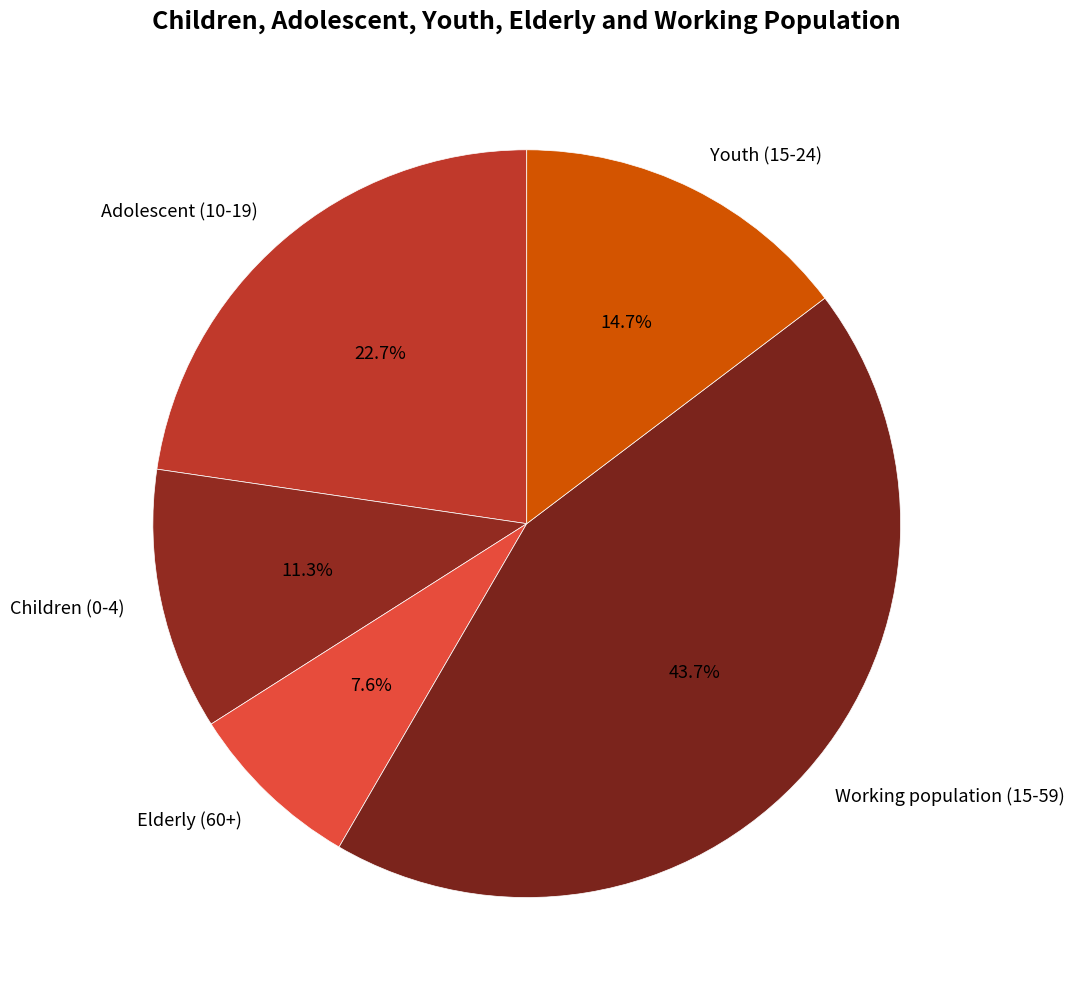

What percentage is the Working population (15-59) slice, to the nearest percent?

44%